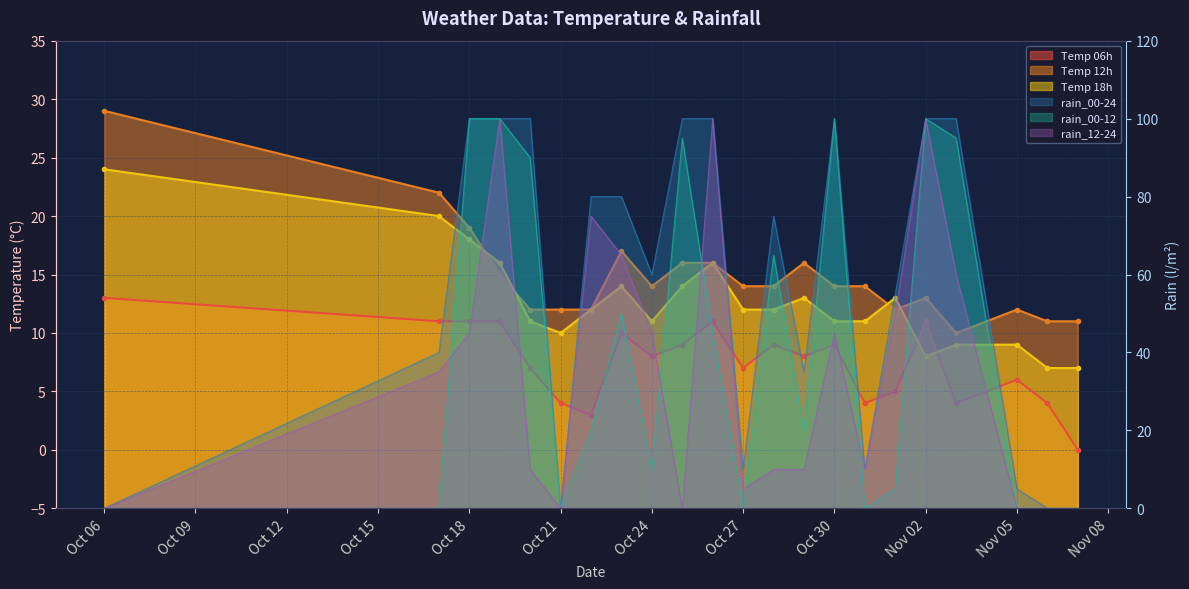

What is the sum of the temp_12 values at 2023-10-19 and 2023-10-29?

31